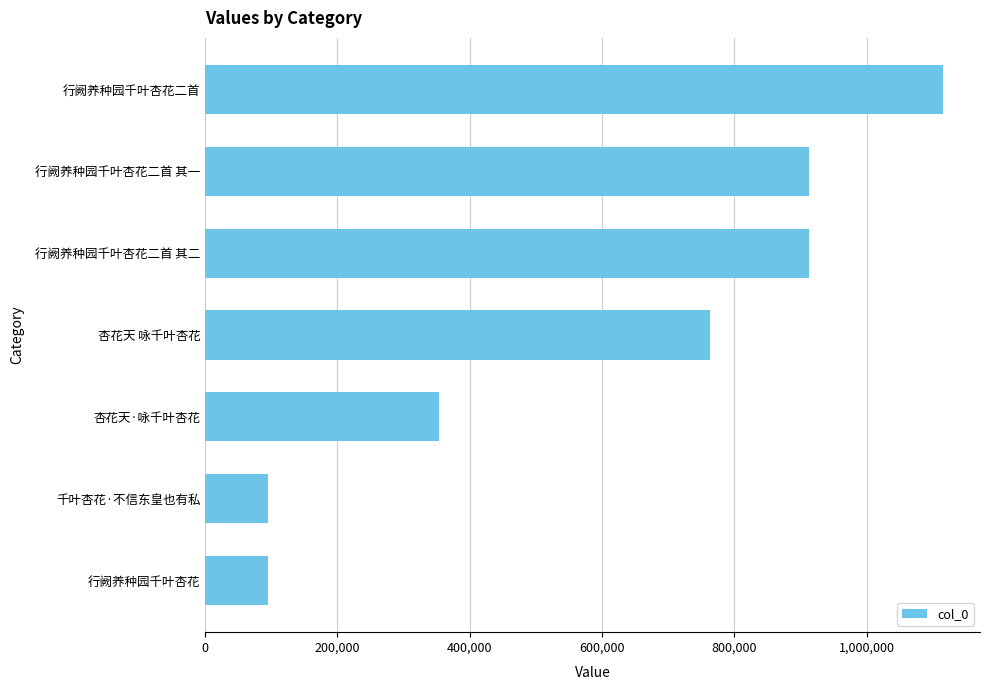

Is it true that the value at 行阙养种园千叶杏花二首 is 1497361?

False